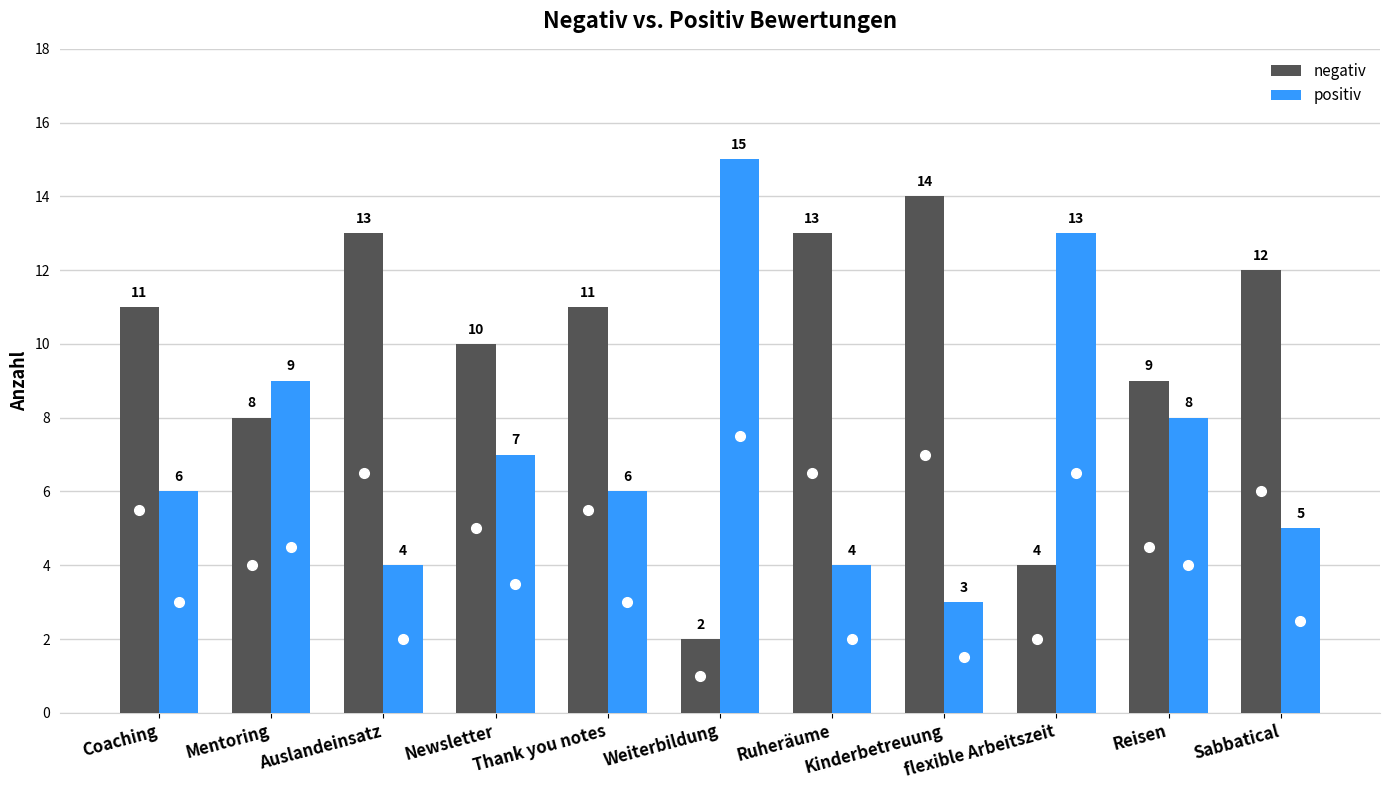

How many bars are there in total?

22